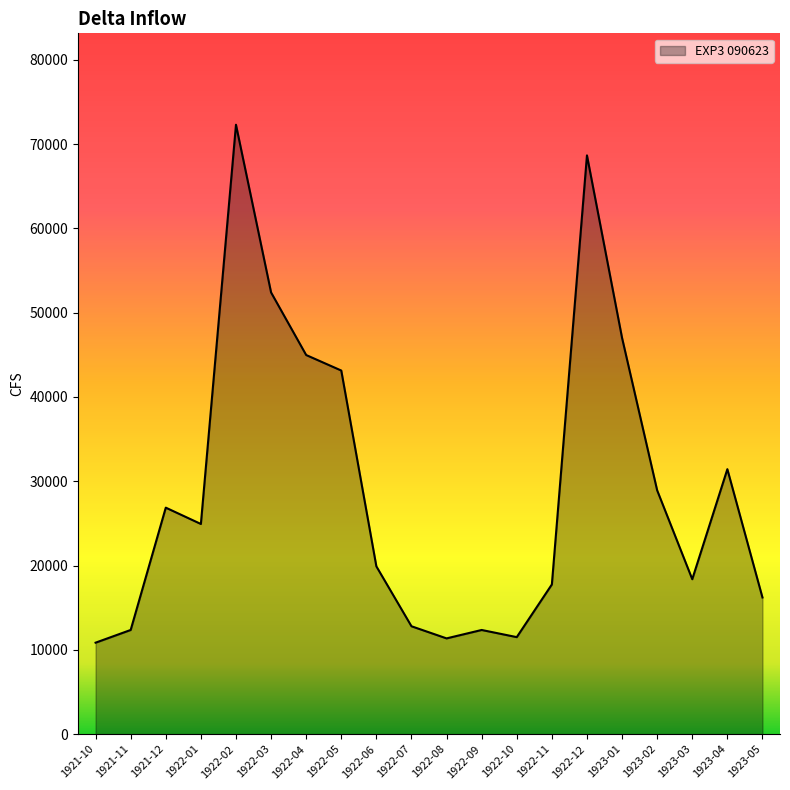

The value at 1922-03 is 52393.6. True or false?

True